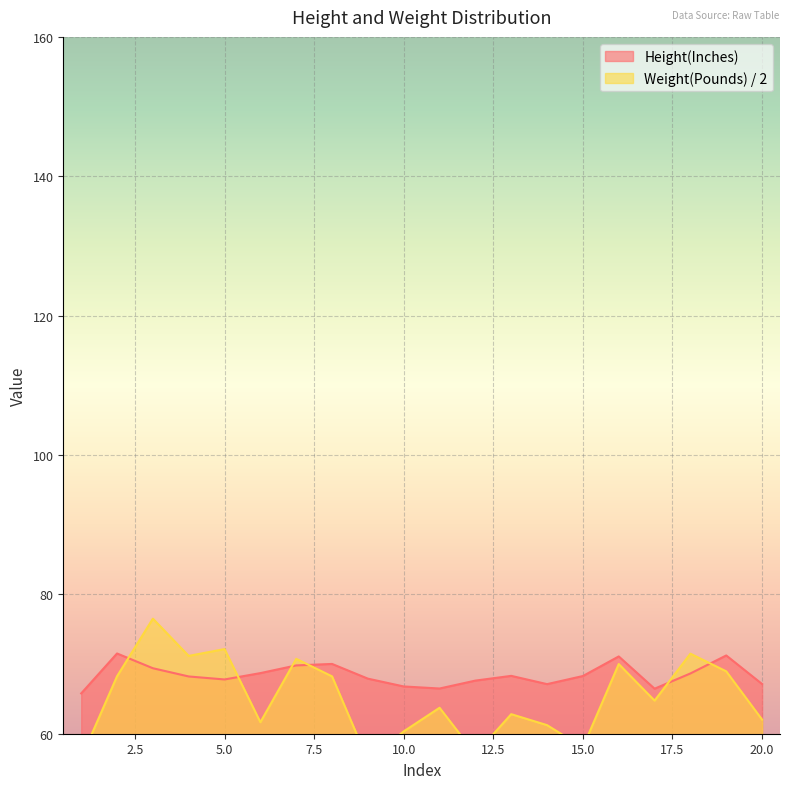

Reading right to left, what are all the values shown in this chart?

Height(Inches): 20=67.1	19=71.2	18=68.6	17=66.5	16=71.1	15=68.3	14=67.1	13=68.3	12=67.6	11=66.5	10=66.8	9=67.9	8=70.0	7=69.8	6=68.7	5=67.8	4=68.2	3=69.4	2=71.5	1=65.8
Weight(Pounds): 20=62.0	19=69.0	18=71.5	17=64.8	16=70.0	15=58.0	14=61.2	13=62.8	12=57.1	11=63.7	10=60.3	9=56.2	8=68.2	7=70.7	6=61.7	5=72.1	4=71.2	3=76.5	2=68.2	1=56.5